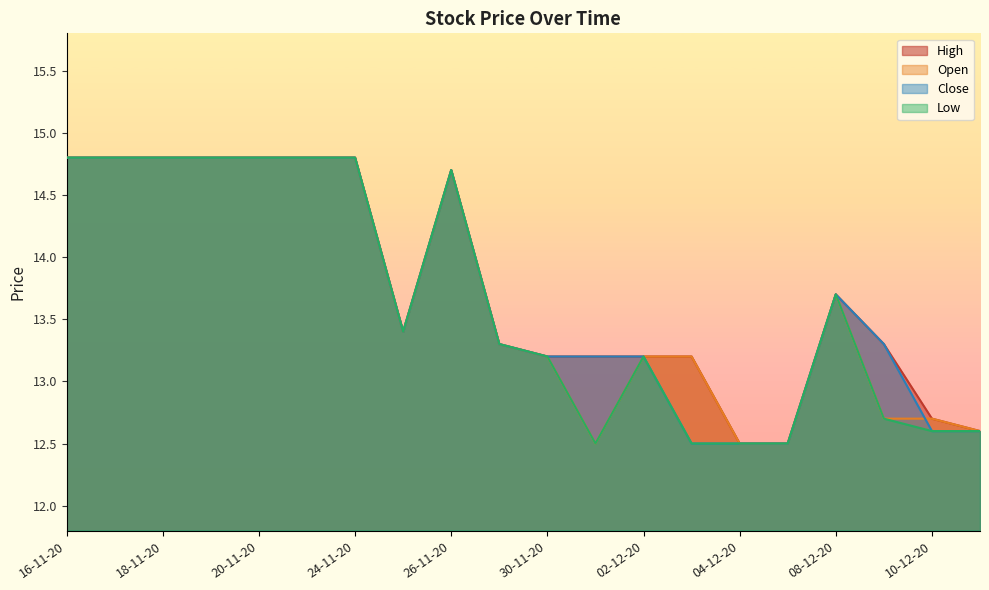

What is the label of the 5th point from the right?

07-12-20